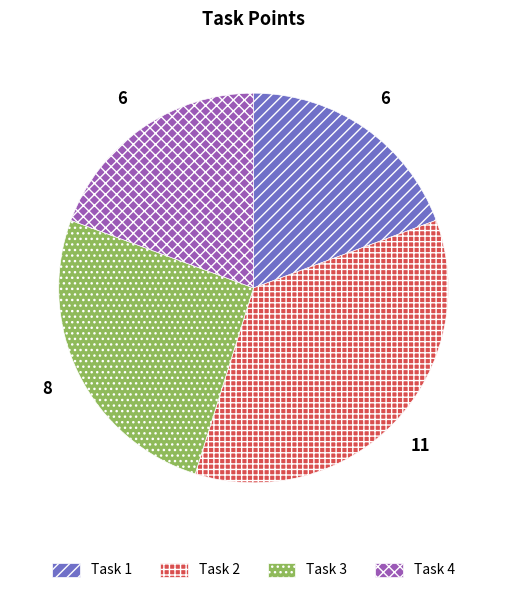

Count the number of slices in the pie.

4